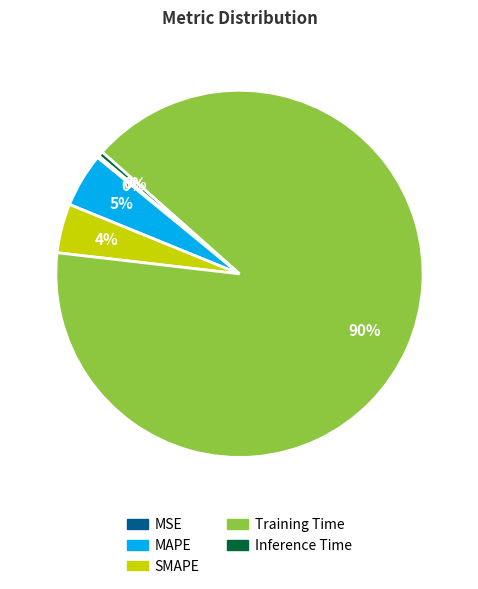

Is the sum of Inference Time and SMAPE greater than half?

No